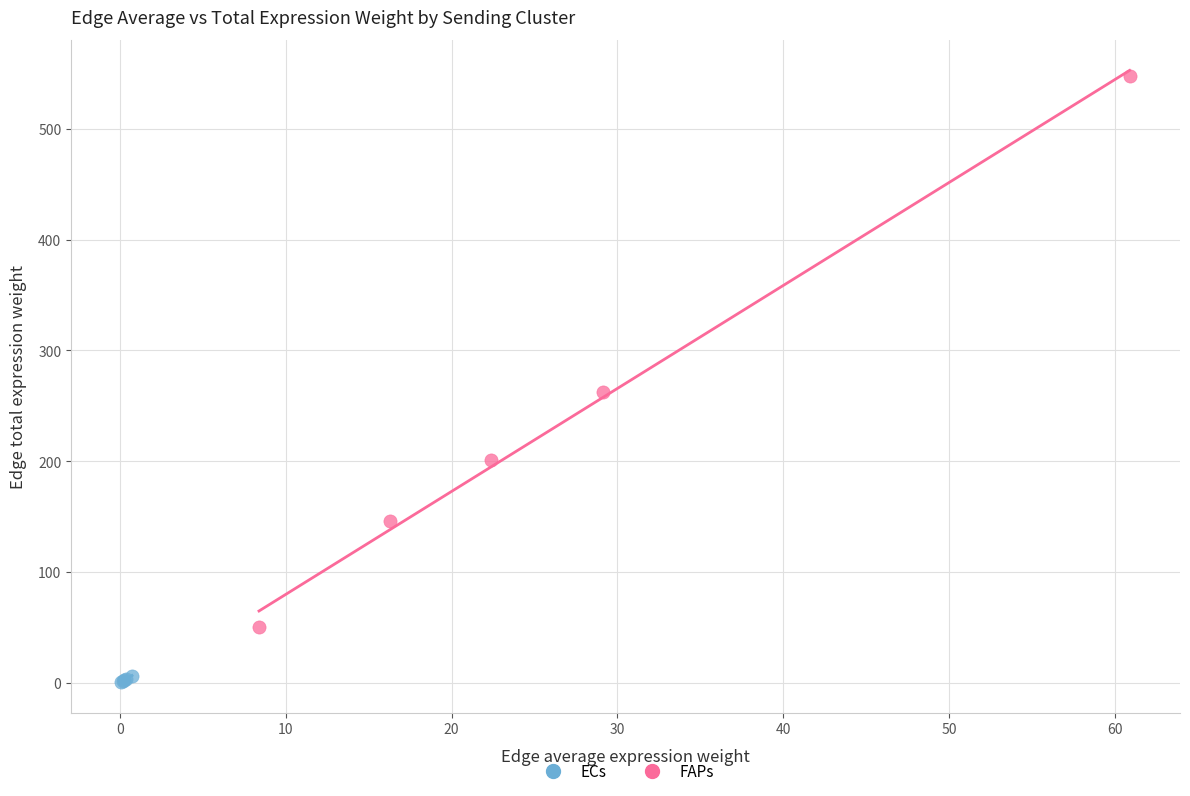

Which series contains the highest Y value?

FAPs